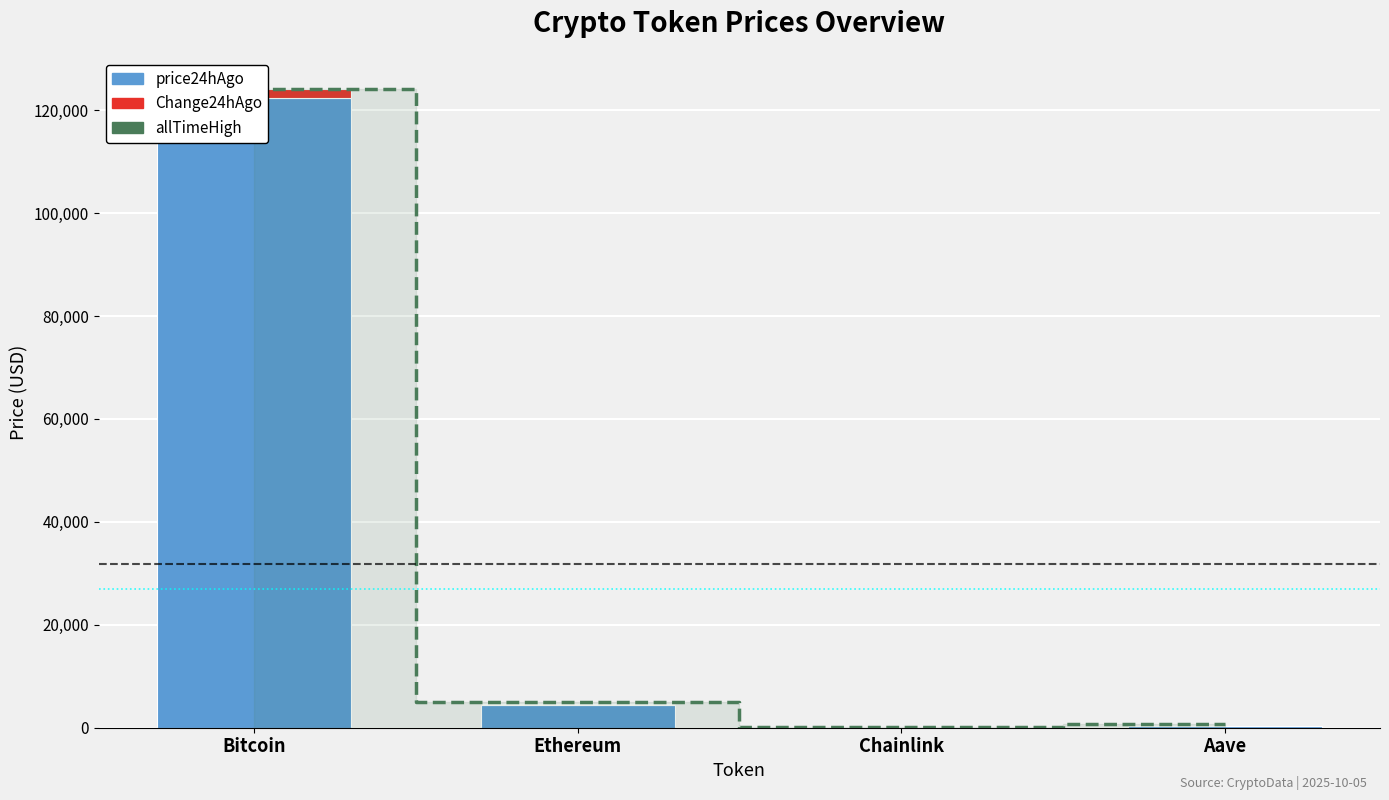

What is the maximum value for price24hAgo?

122408.0